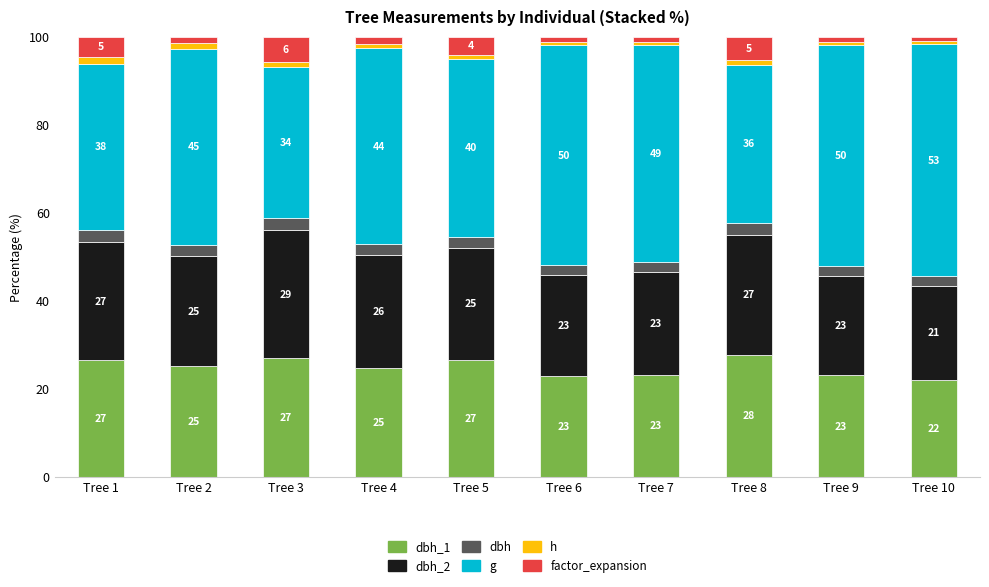

What is the total value across all series at Tree 5?

100.0